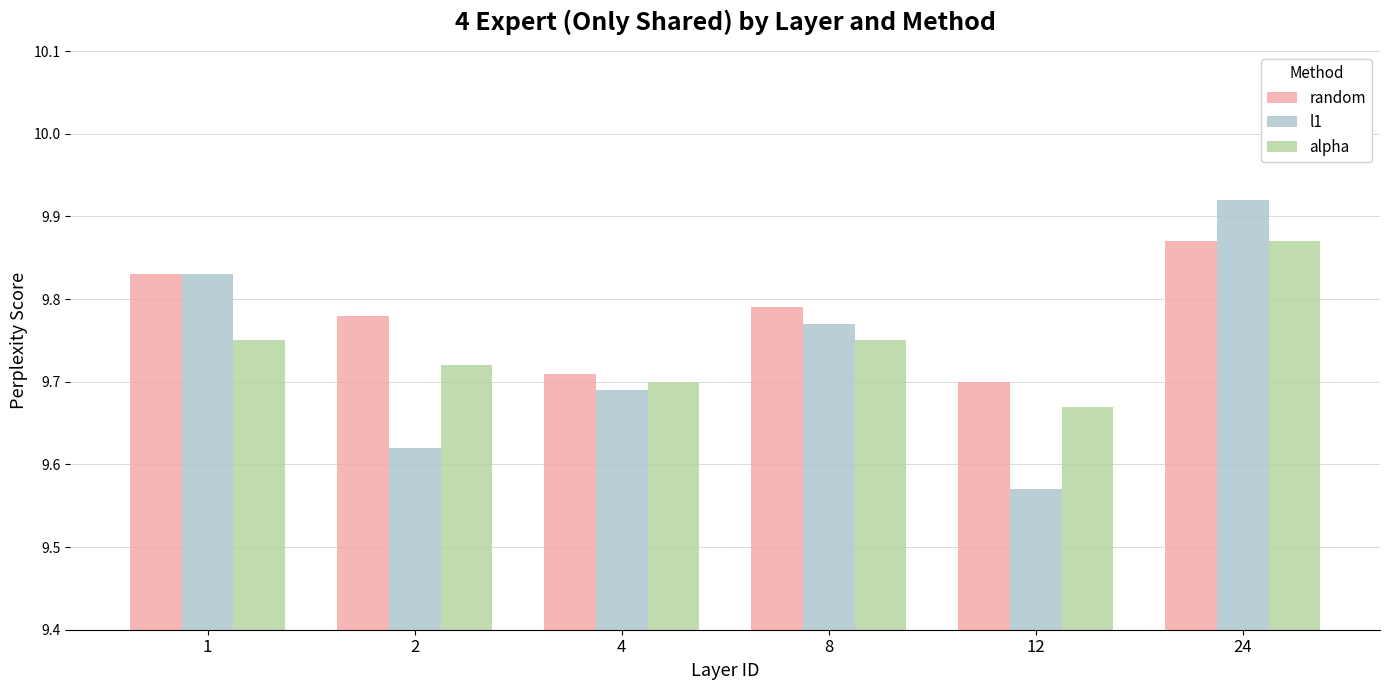

What are all the series names shown in the legend?

random, l1, alpha